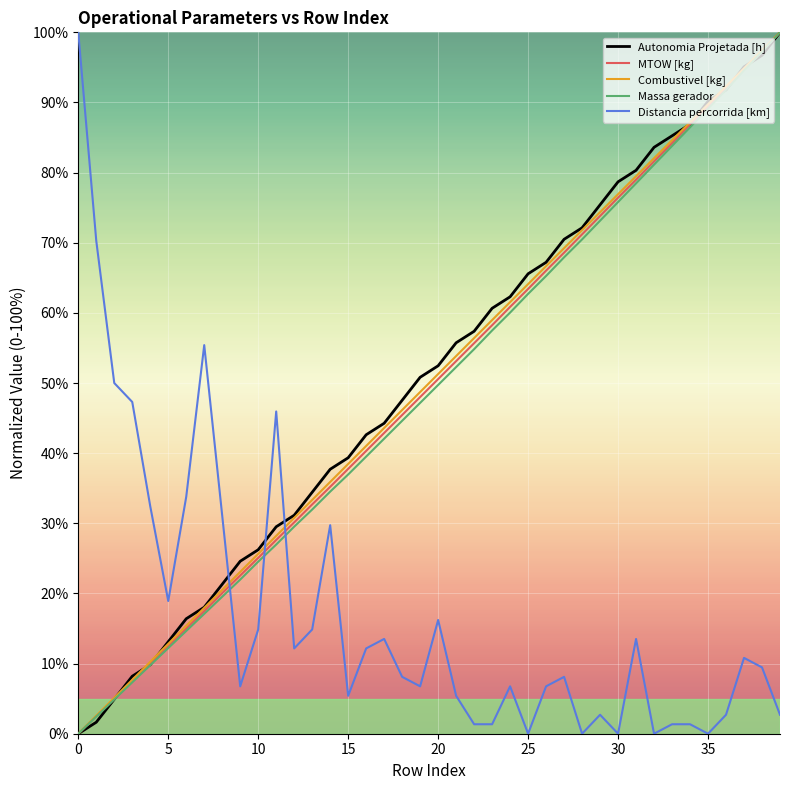

How many times do Distancia percorrida [km] and Combustivel [kg] cross each other?

3